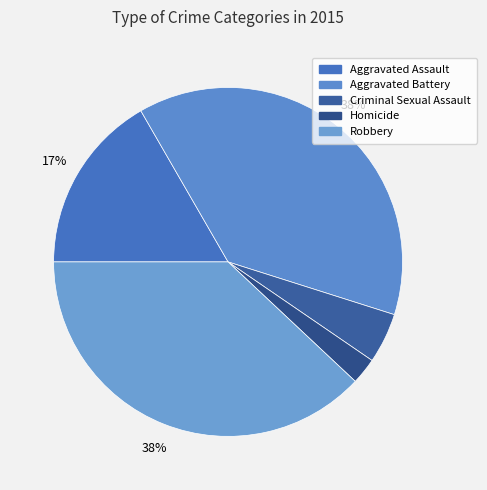

What is the smallest slice in the pie chart?

Homicide